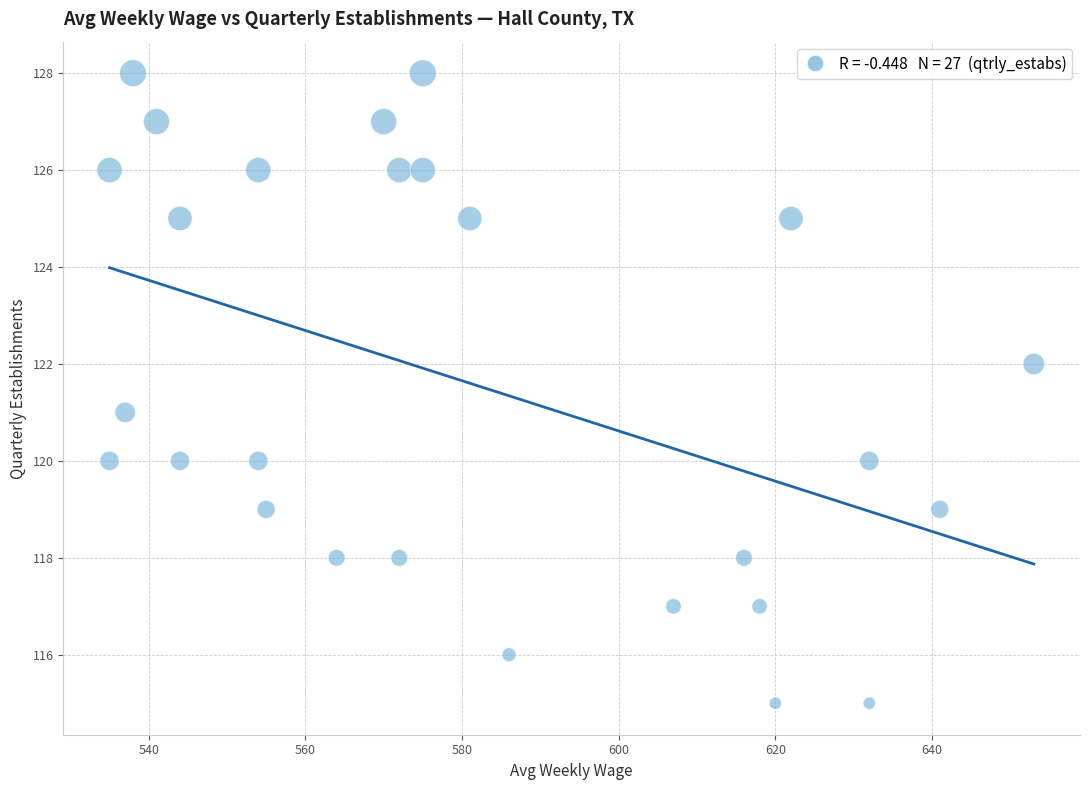

What is the range of X values (max minus min)?

118